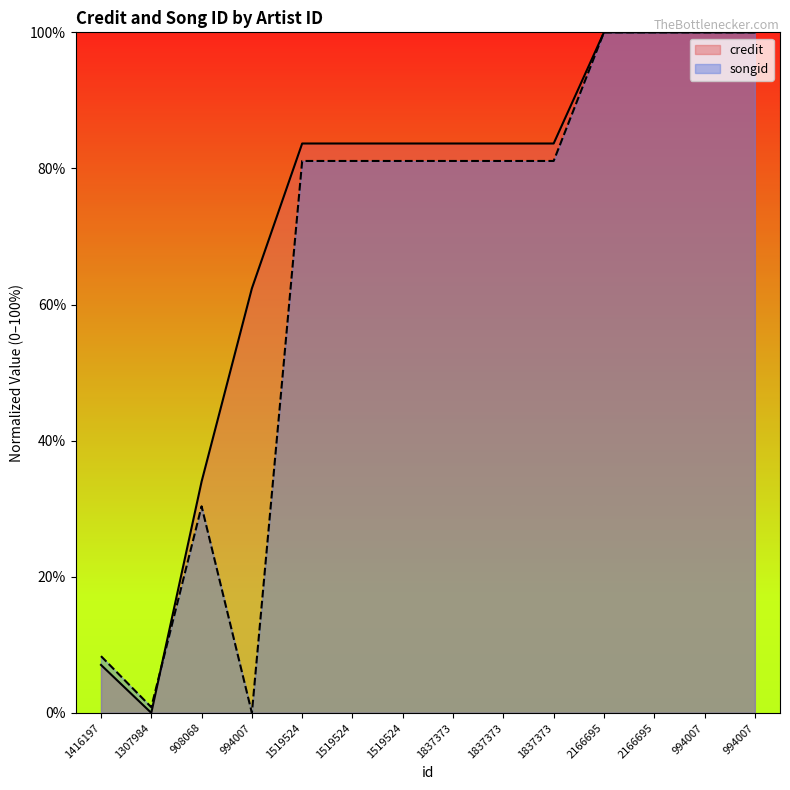

What is the average value of the credit series?

71.8